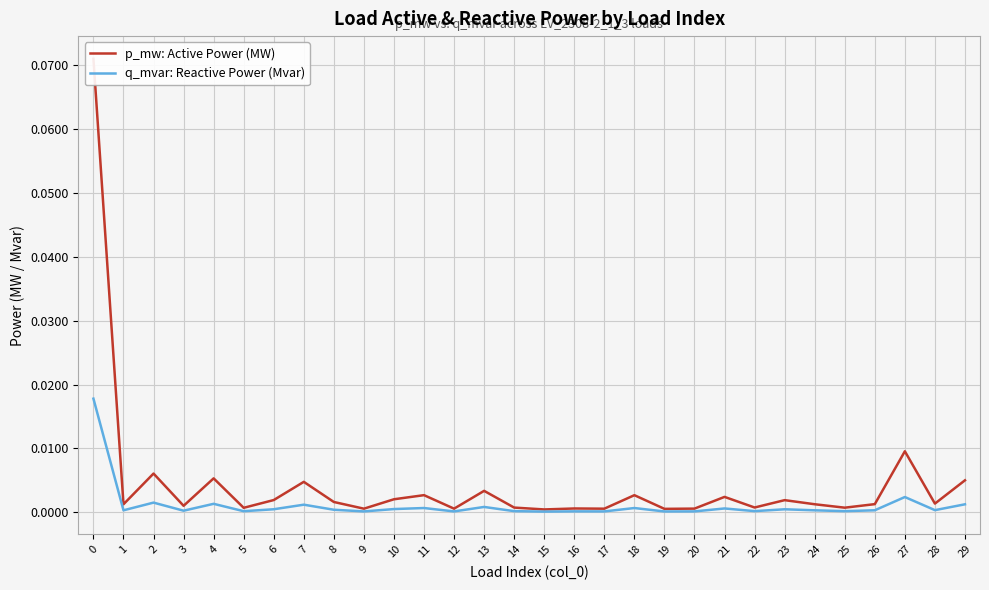

What are all the series names shown in the legend?

p_mw: Active Power (MW), q_mvar: Reactive Power (Mvar)